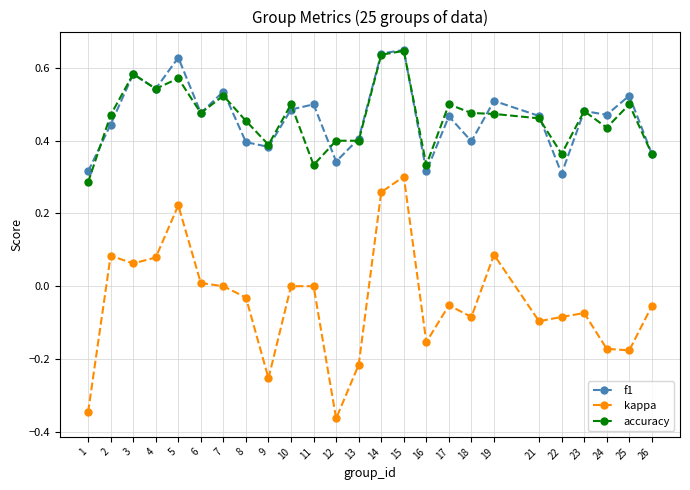

At which category does f1 reach its first local valley?

4